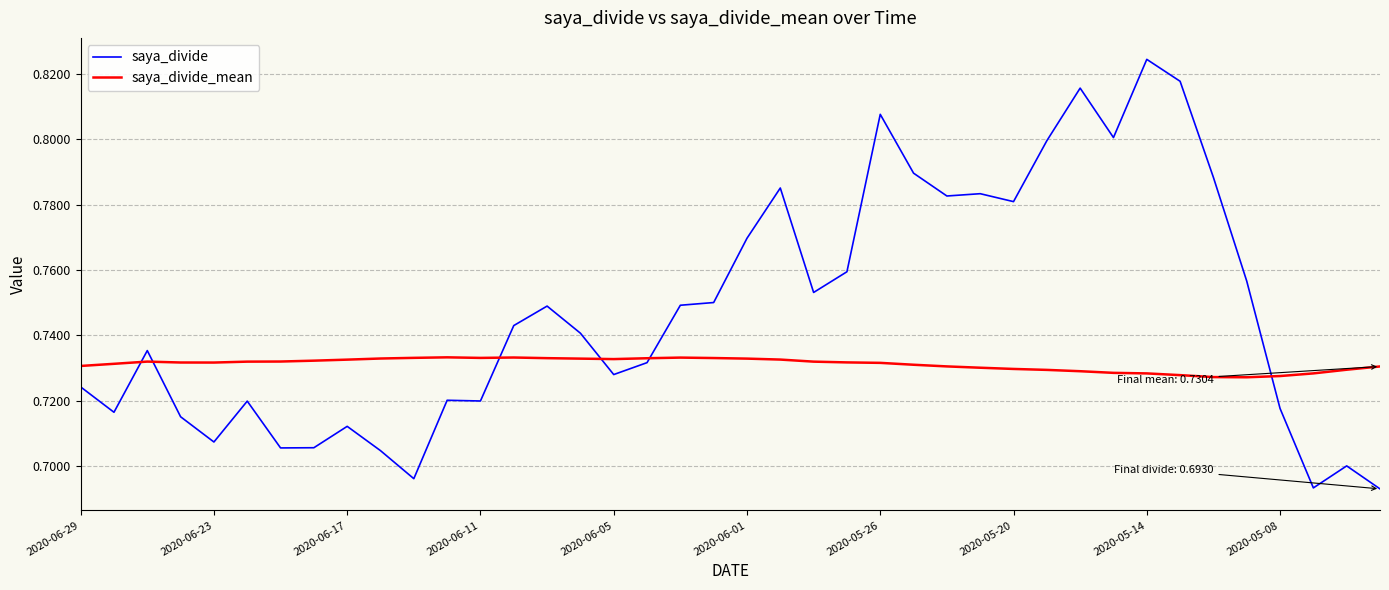

Which series has the largest range (max minus min)?

saya_divide